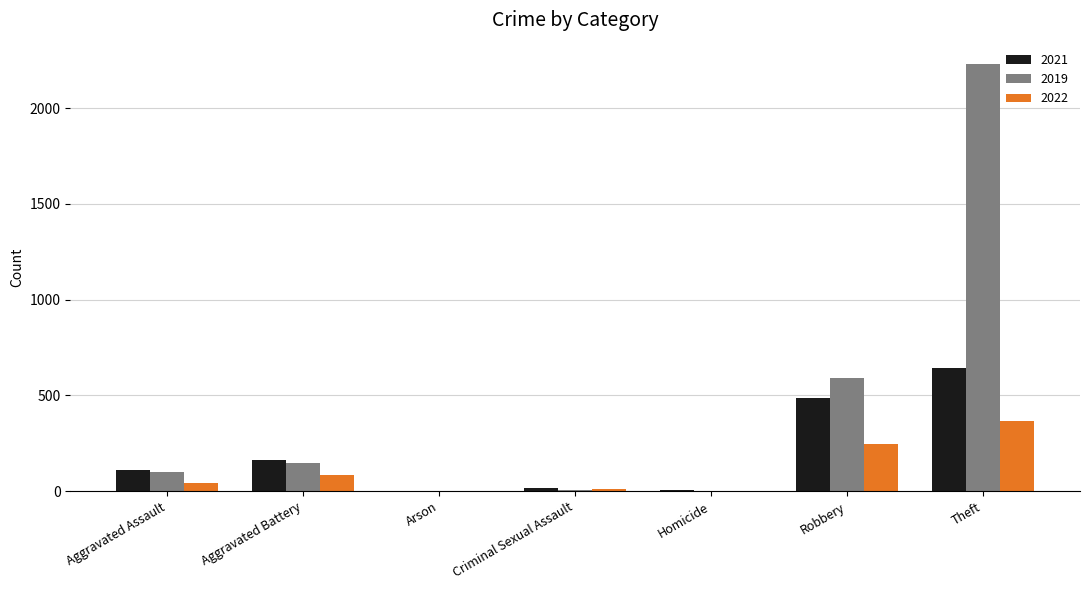

What is the greatest value displayed?

2230